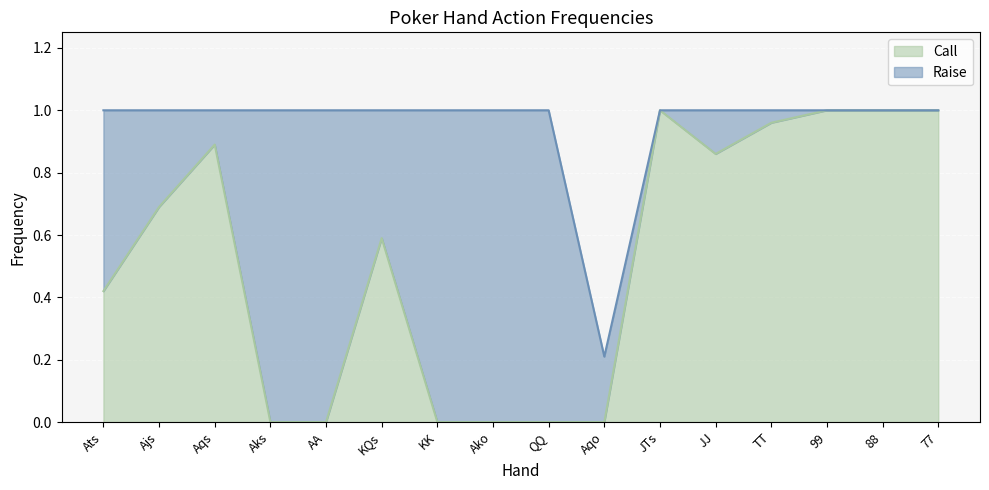

What is the greatest value displayed?

1.0